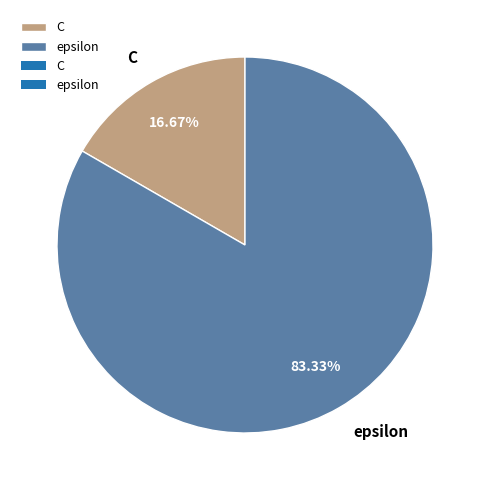

What is the total percentage of epsilon and C?

100.0%